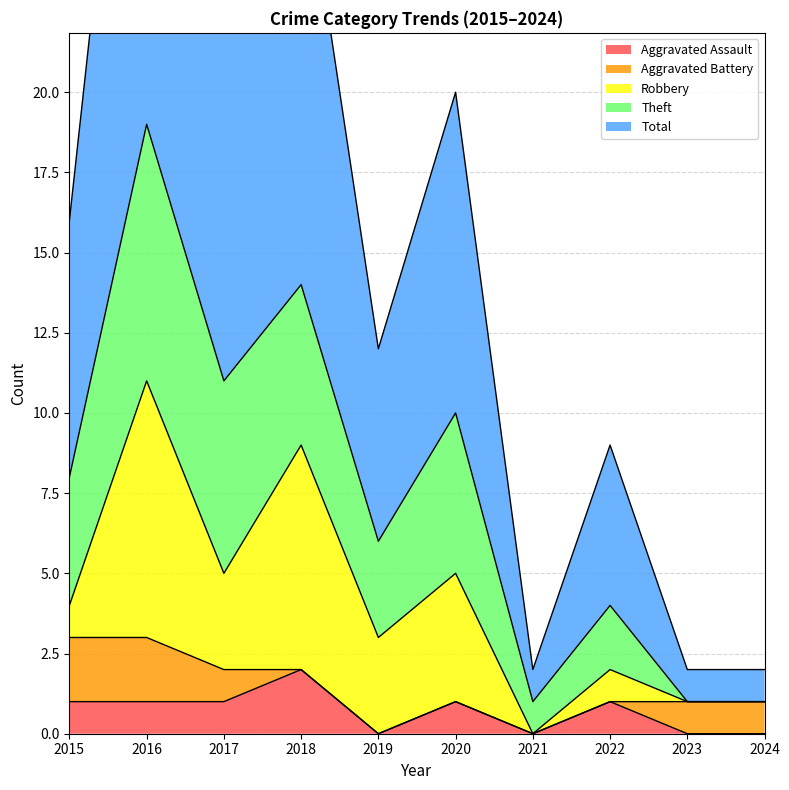

How many lines are shown in the chart?

5